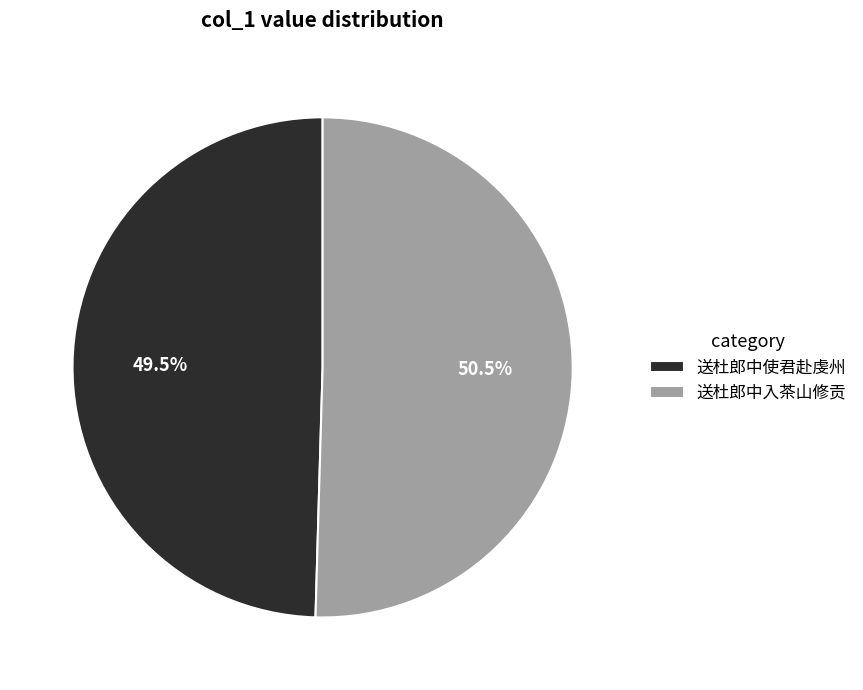

Which slice is the smallest?

送杜郎中使君赴虔州